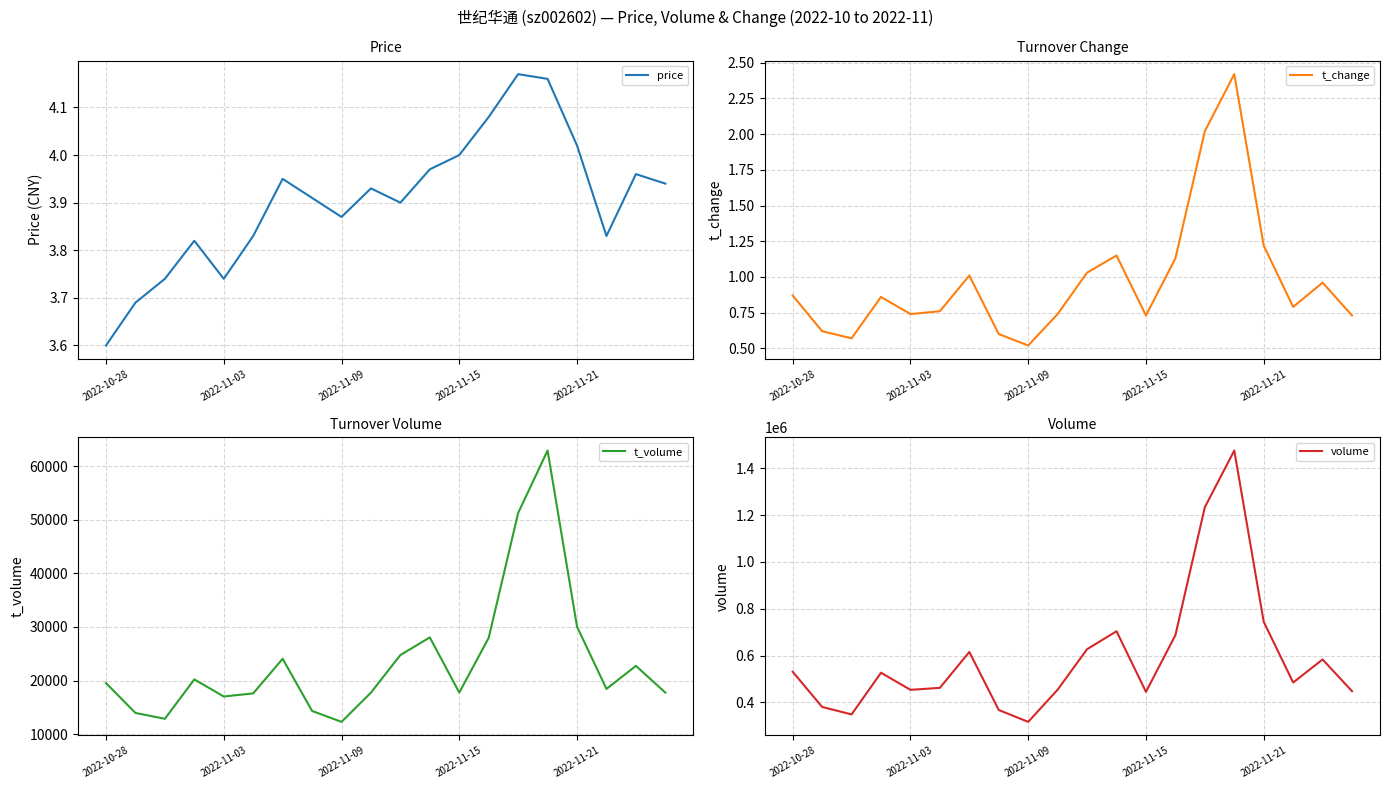

At which label does price reach its minimum?

2022-10-28